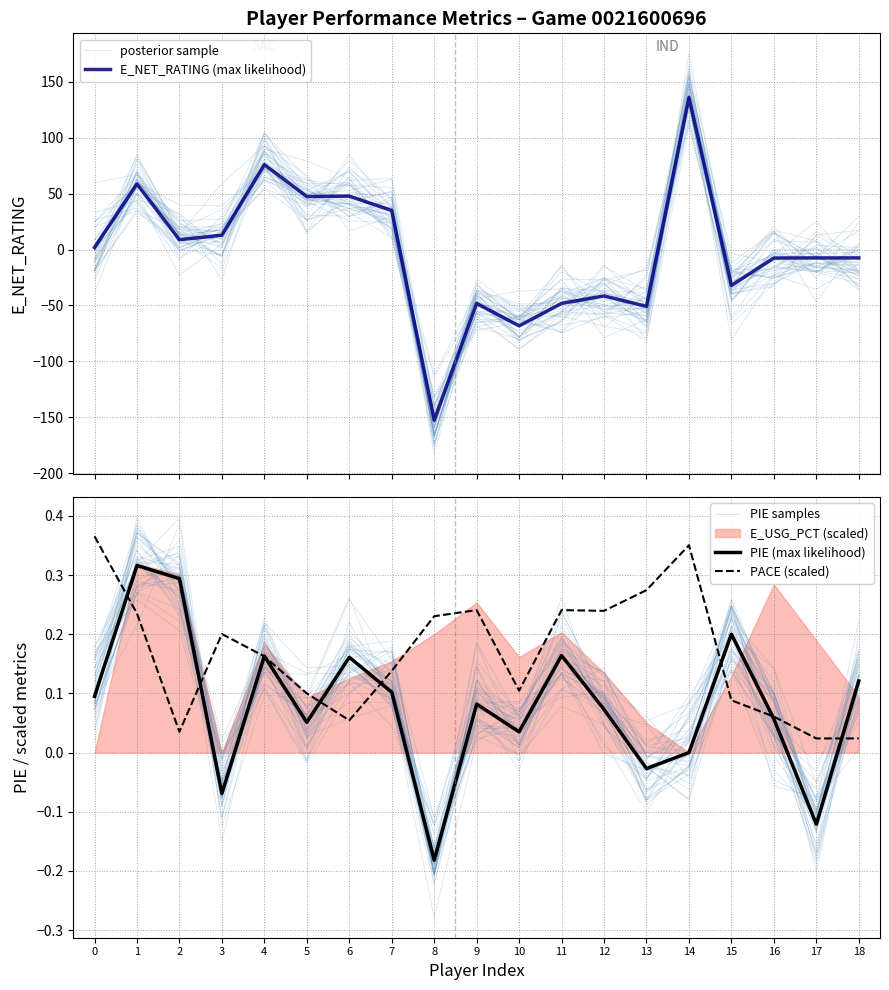

How many negative values does the E_NET_RATING (max likelihood) series have?

10